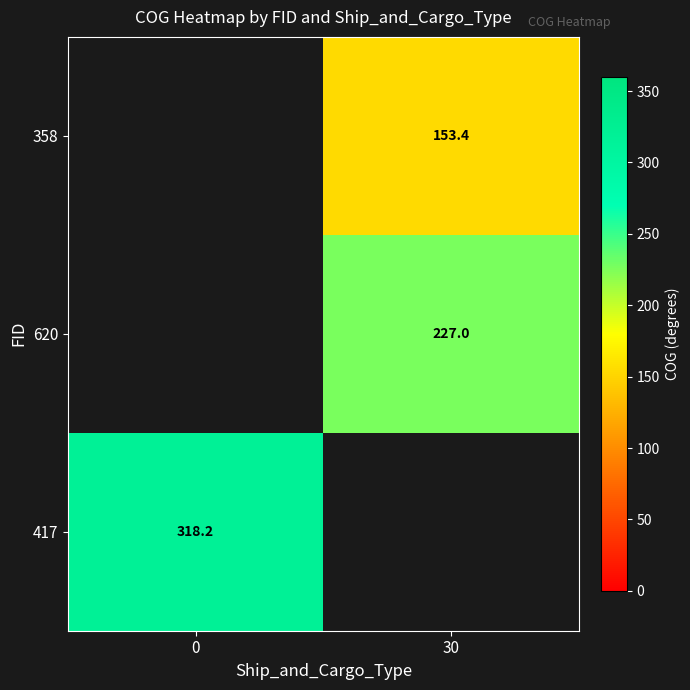

What is the difference between the highest and lowest values at 30?

73.6